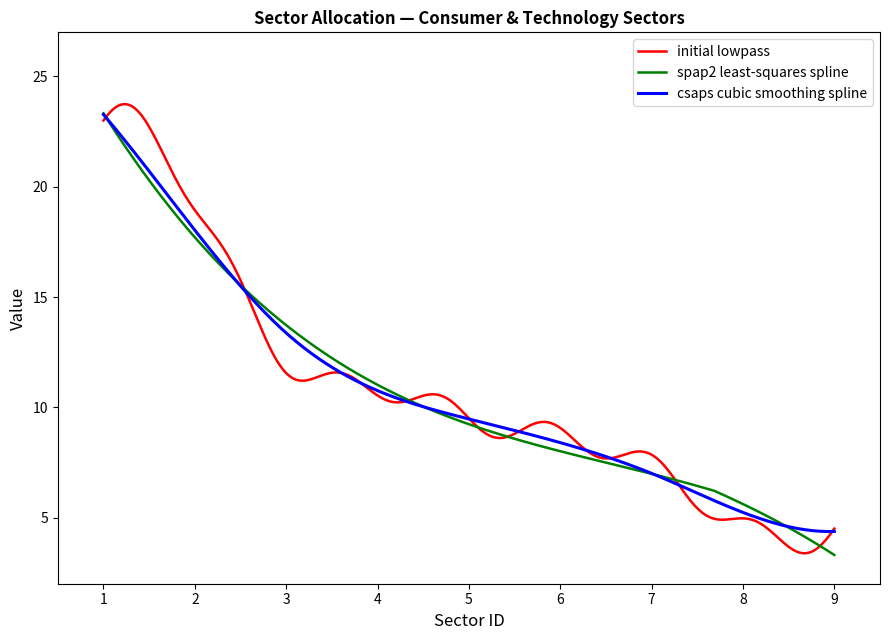

How many categories are shown in the chart?

300